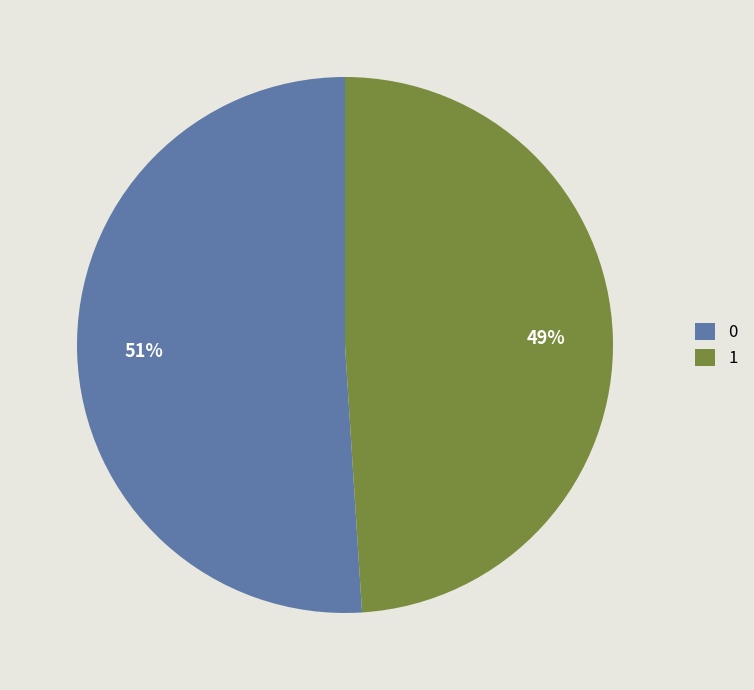

To the nearest percent, what is the average slice percentage?

50%